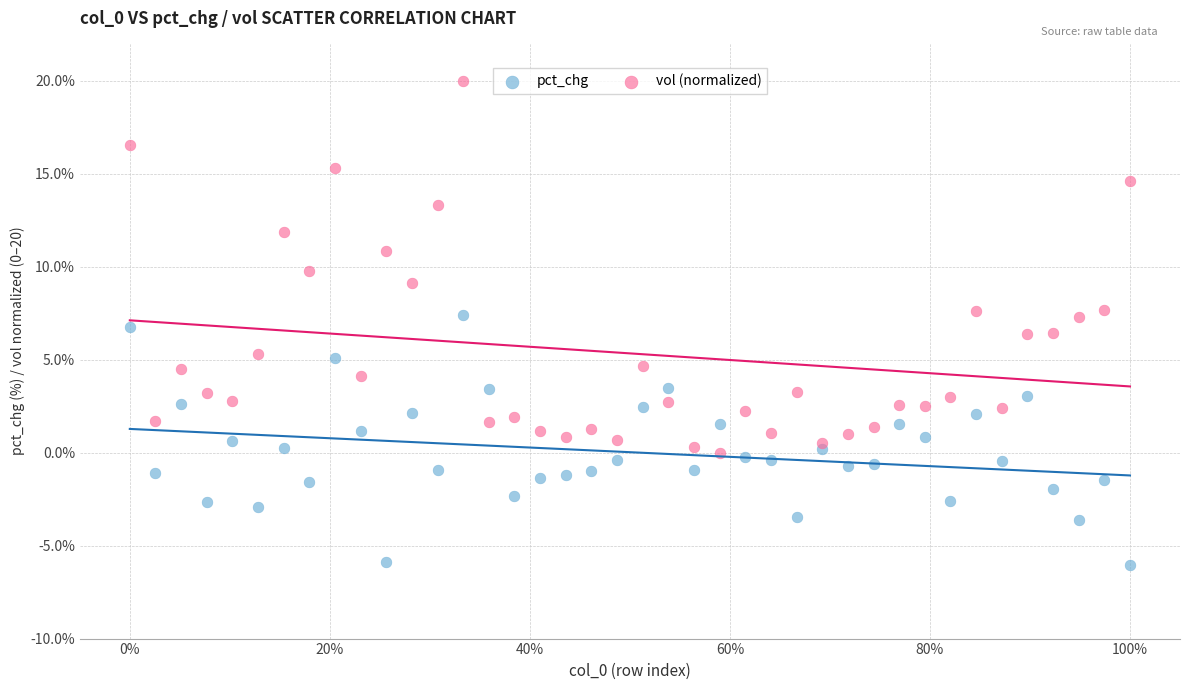

What are all the series names shown in the legend?

pct_chg, vol (normalized)